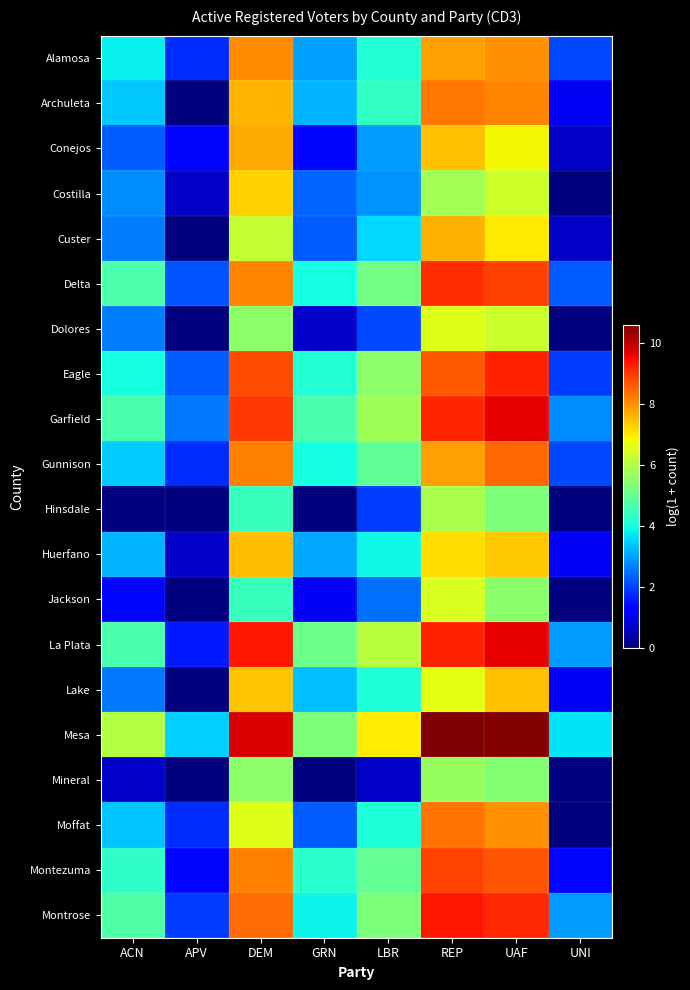

How many series are shown in this chart?

20